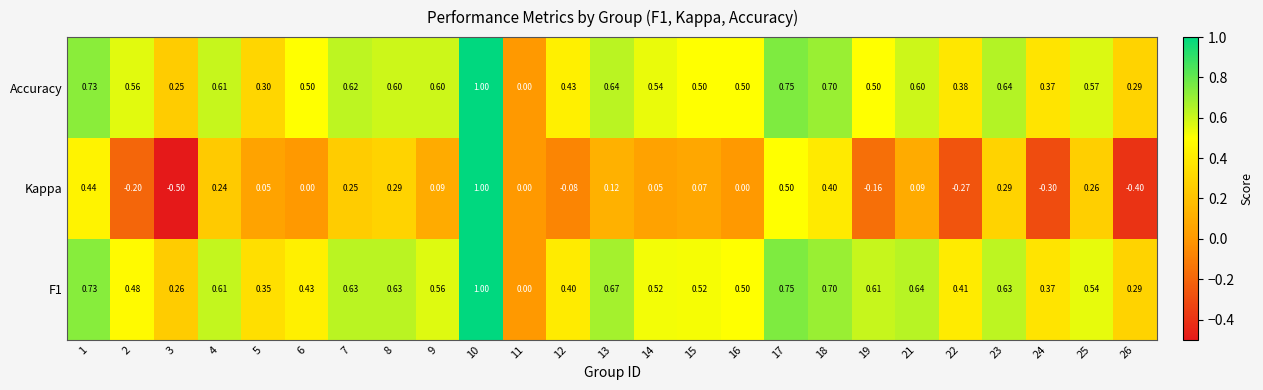

Between 2 and 17, which series saw the biggest shift?

Kappa